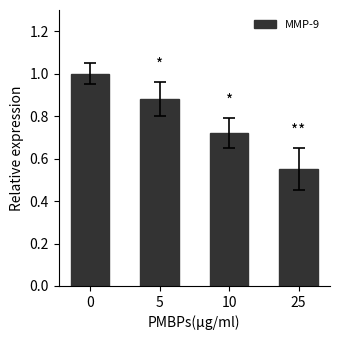

The chart shows a value of 0.4 at 0. True or false?

False